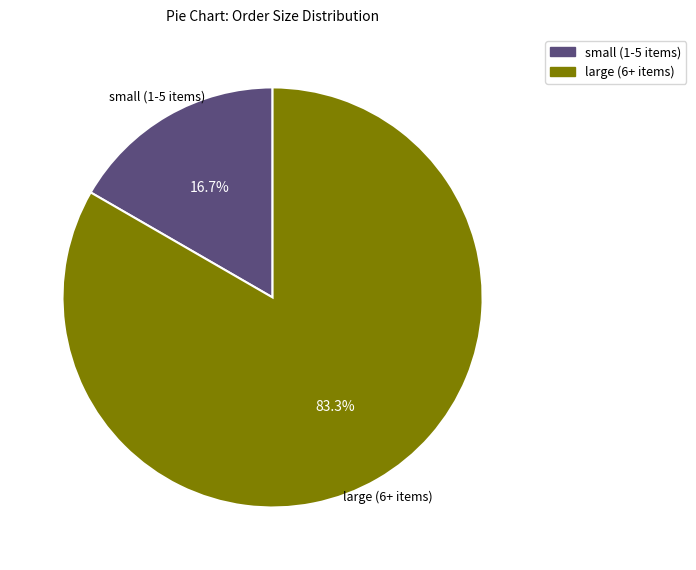

Is there a majority slice in this chart?

Yes